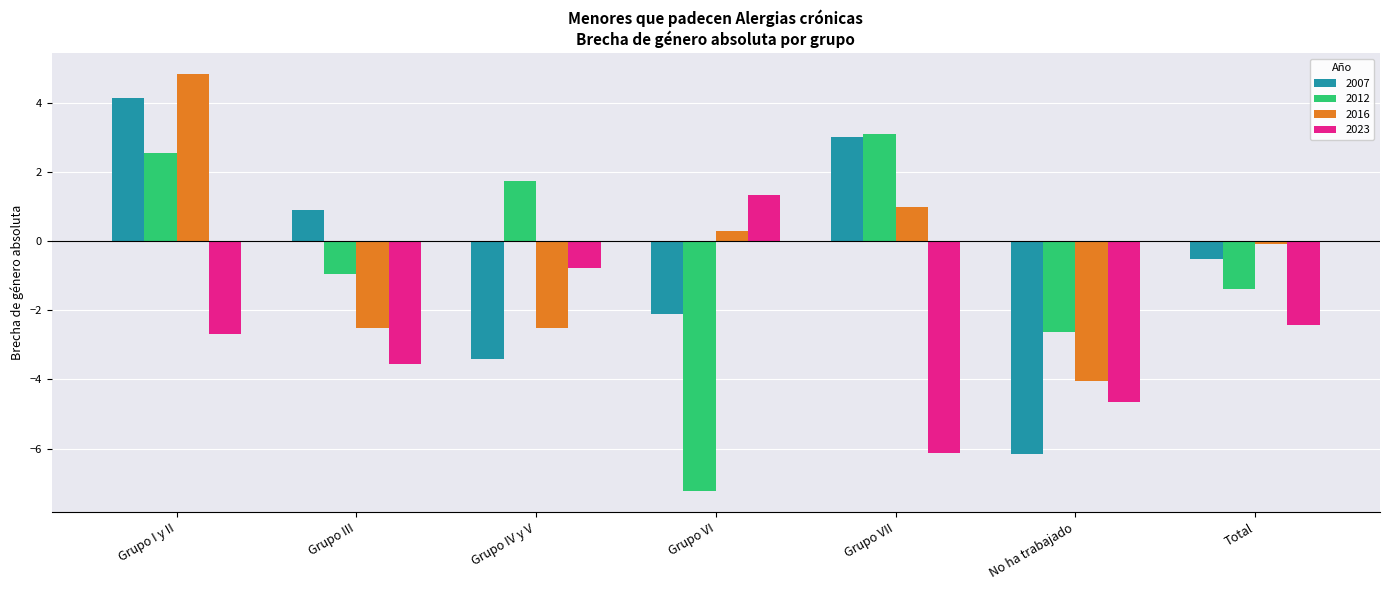

What is the difference between the maximum and minimum values in the 2012 series?

10.3